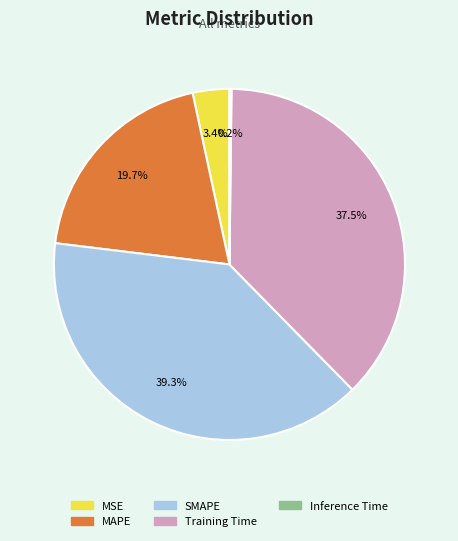

Does any single category account for the majority?

No